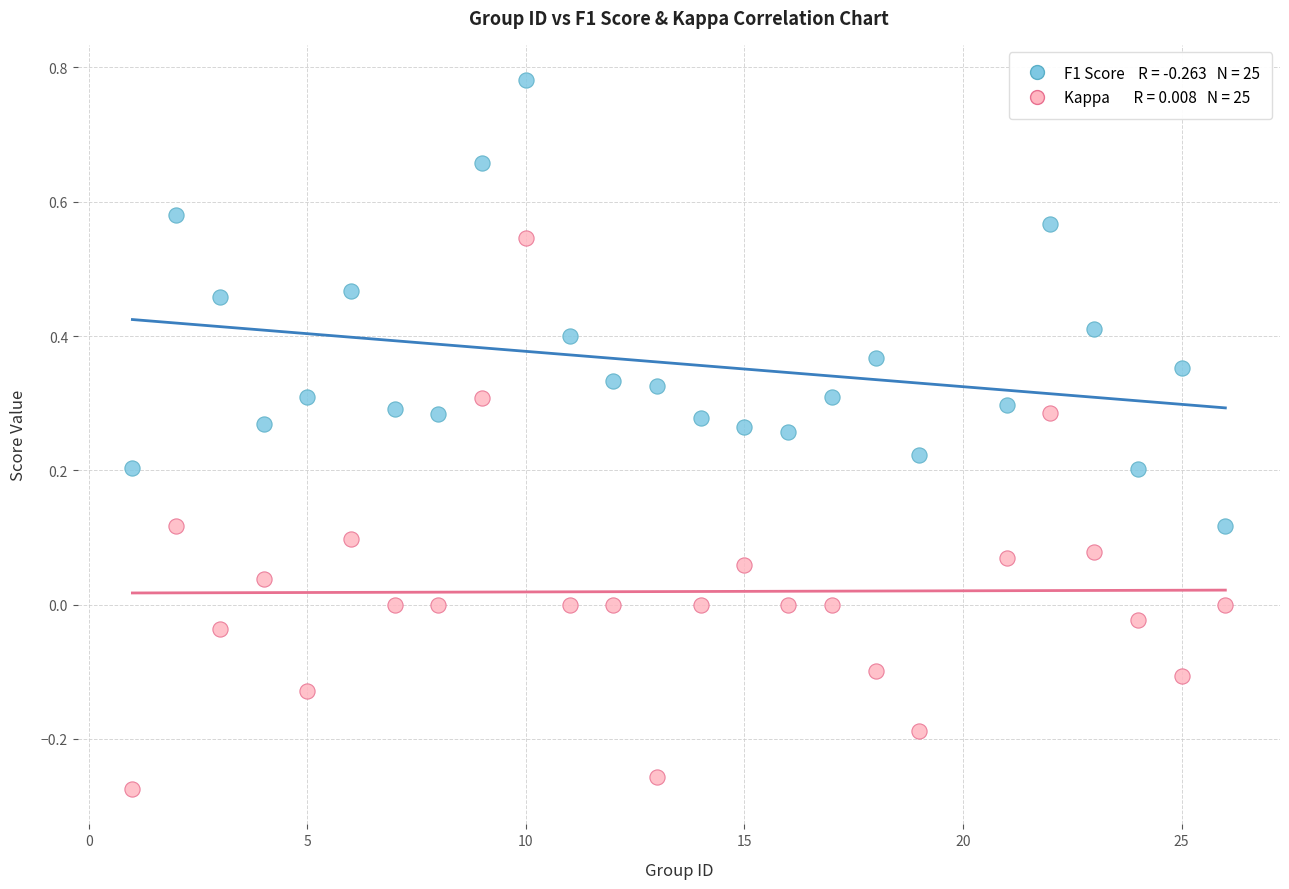

Across all data points, what is the range of Y values (max minus min)?

1.1